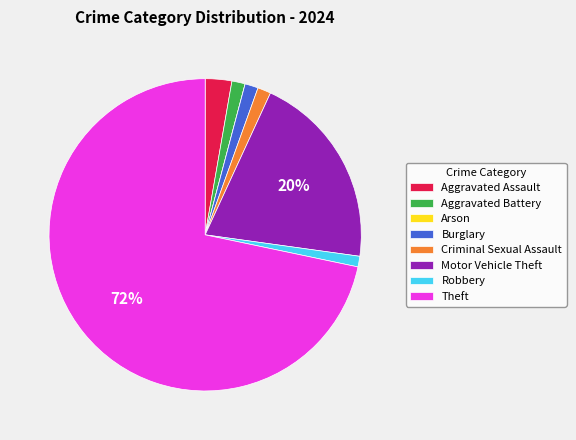

What is the majority slice?

Theft